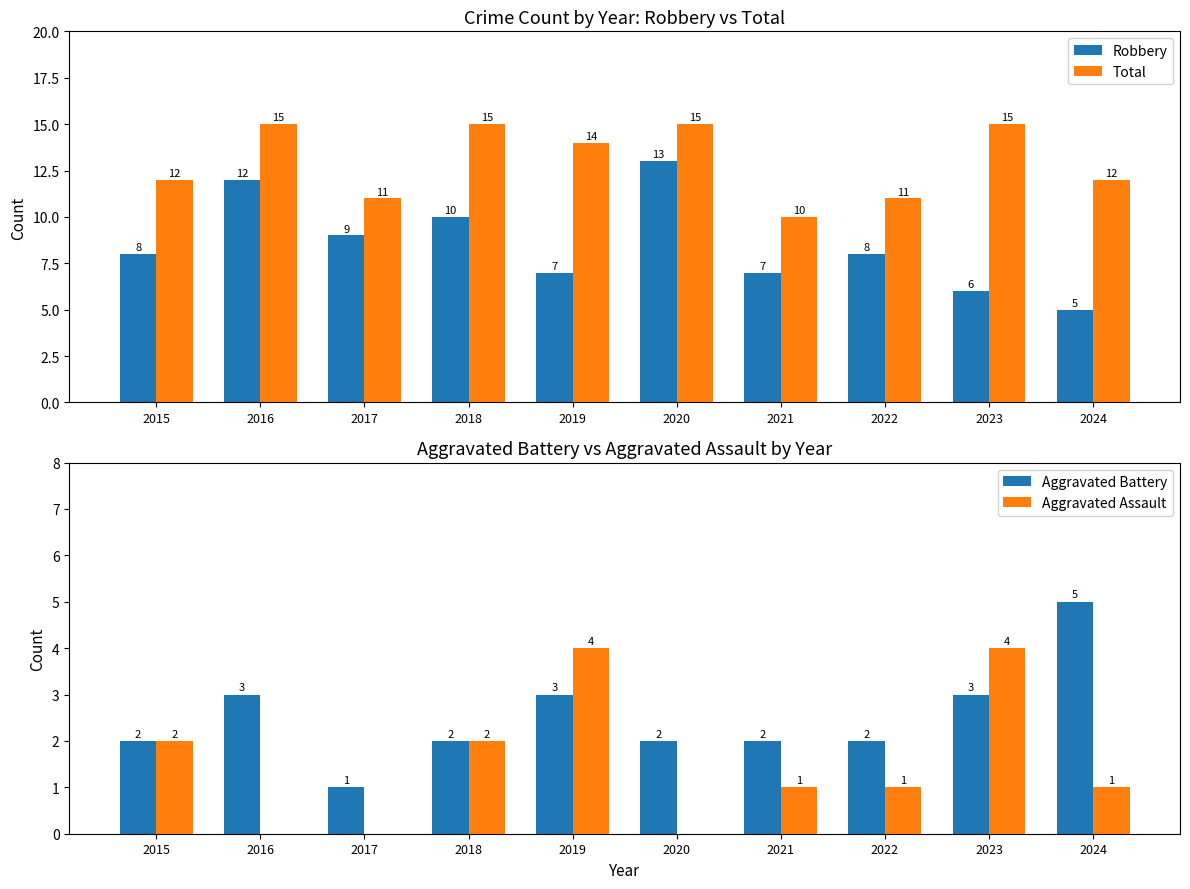

Does the chart contain stacked bars?

No